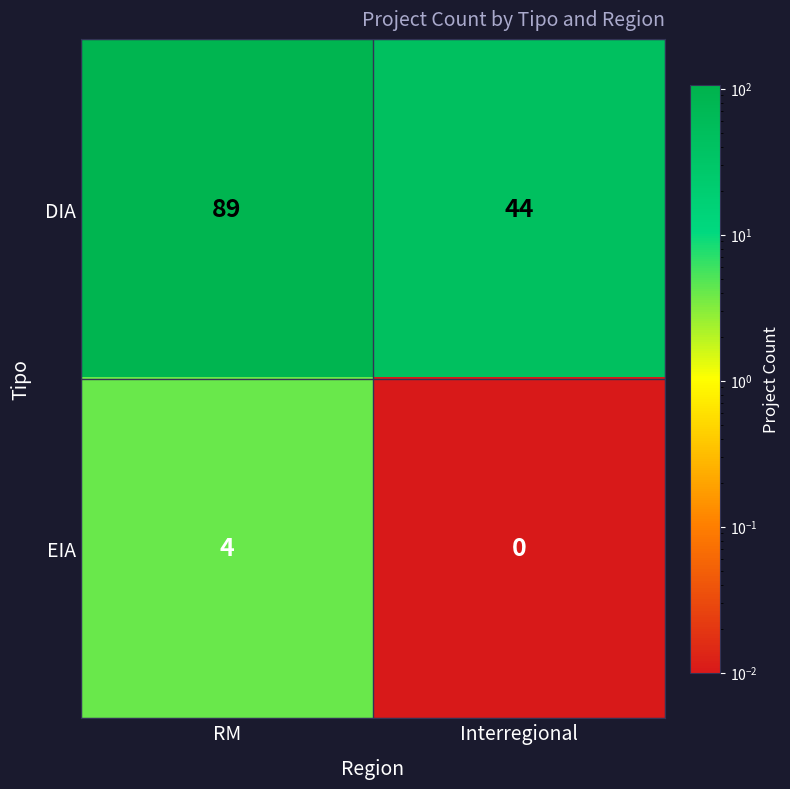

List the series in order of their peak value, lowest first.

EIA, DIA